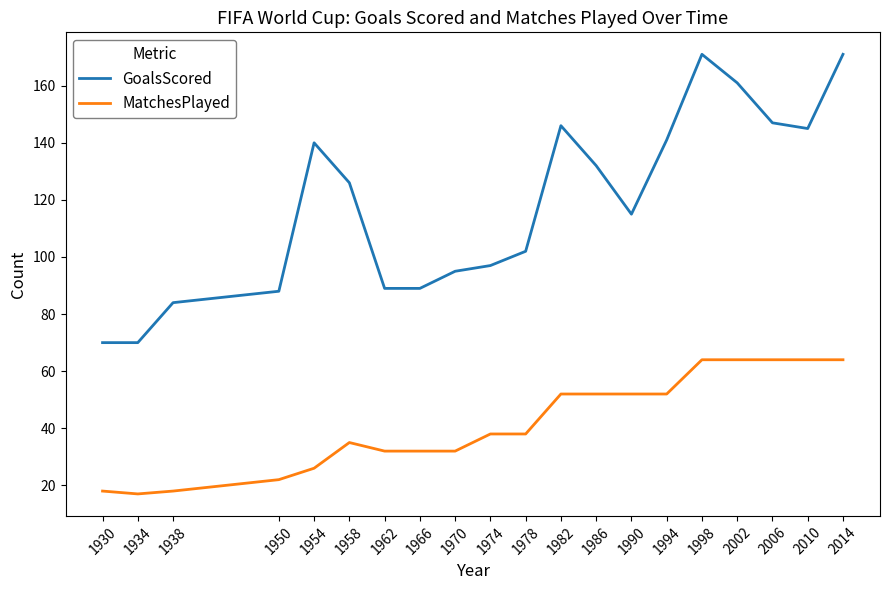

True or false: MatchesPlayed has a value of 12 at 1986.

False